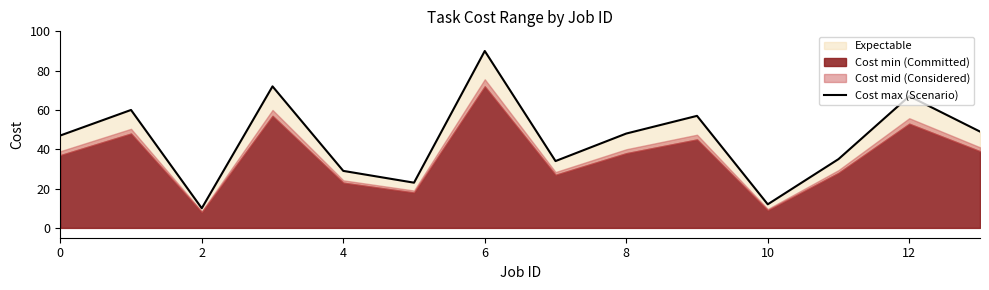

Count the number of categories in the chart.

14